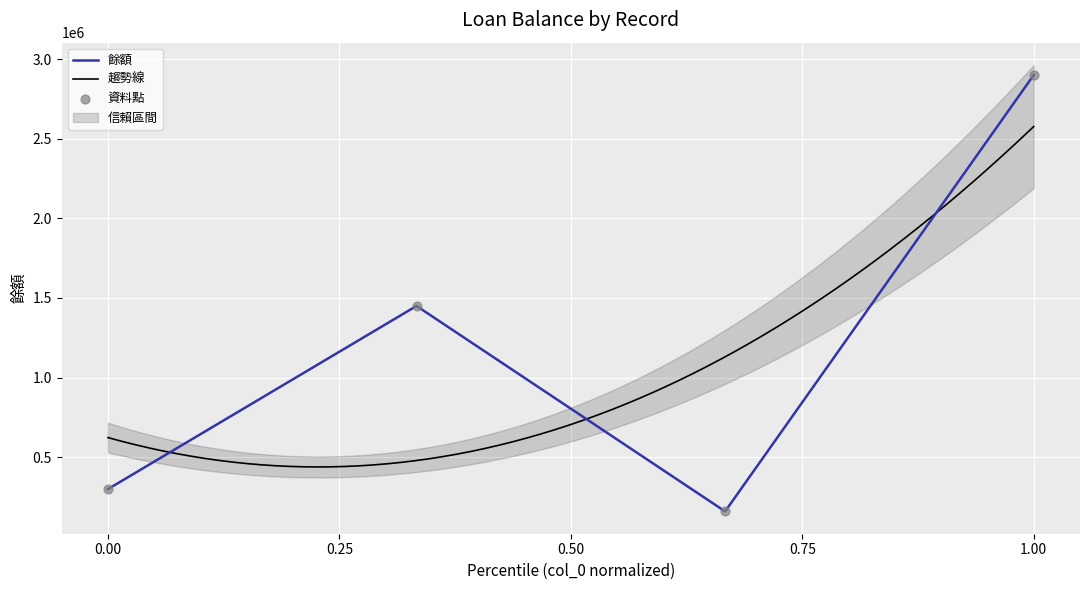

True or false: 餘額 has more than 0 points higher than both neighbors.

True